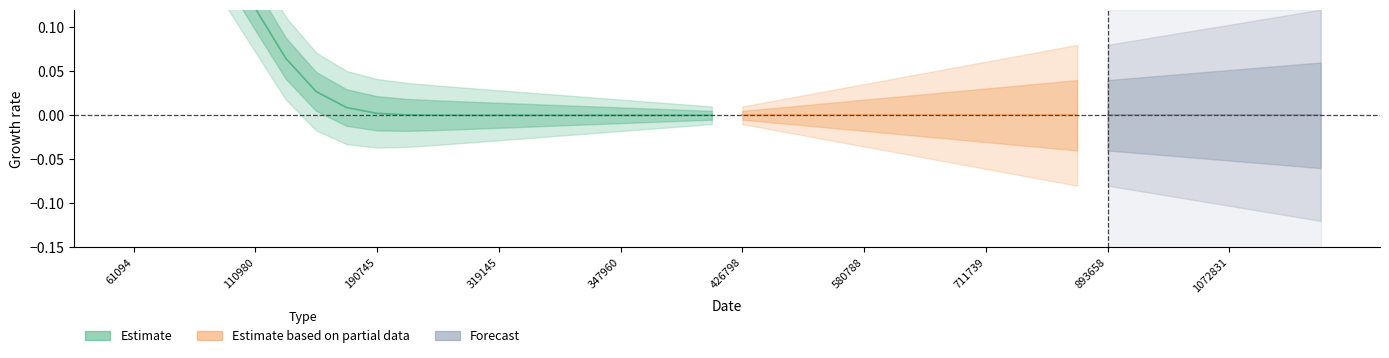

How many values are between 0 and 1?

40